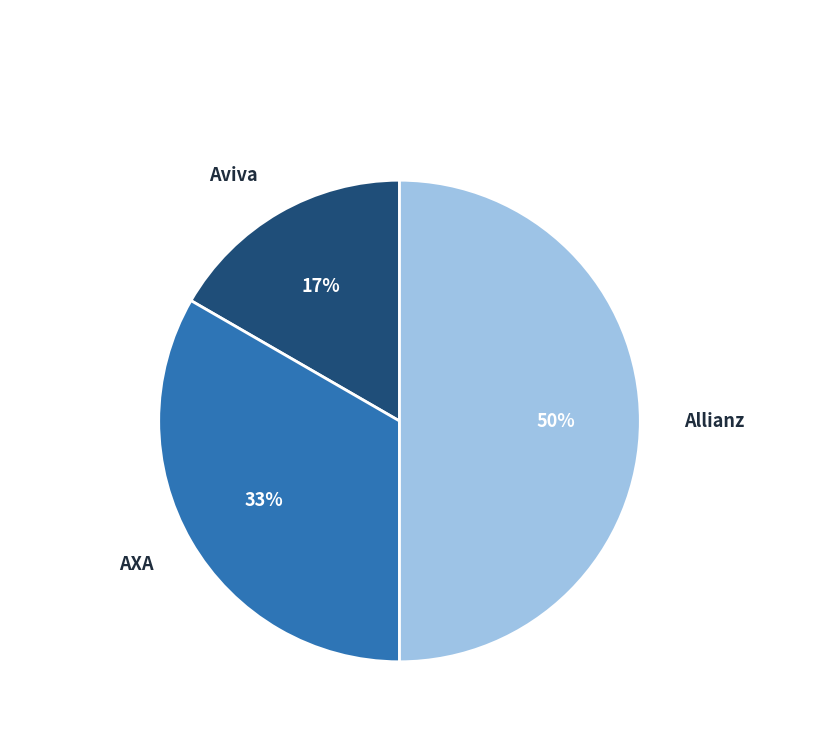

The Allianz slice represents 50% of the pie. True or false?

True